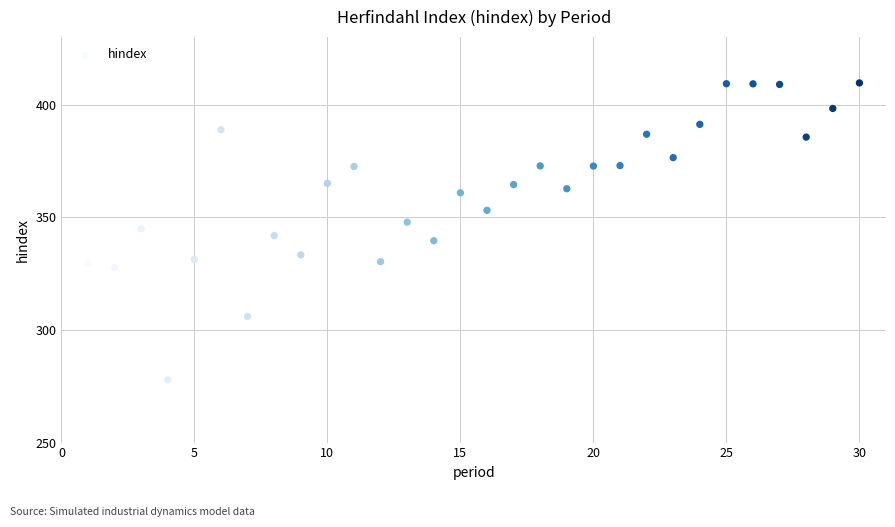

What is the range of Y values (max minus min)?

131.8